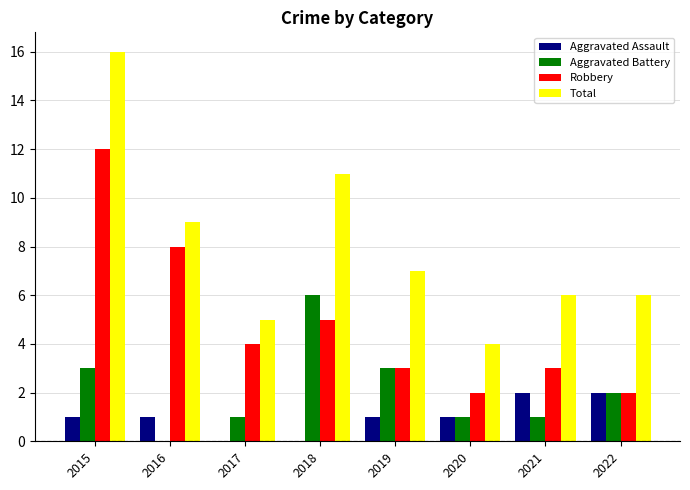

What is the sum of the Total values at 2020 and 2016?

13